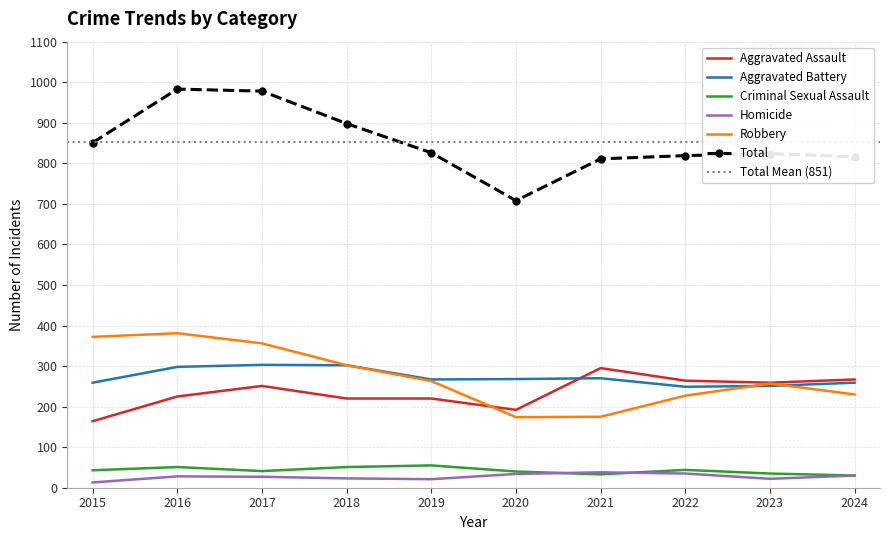

What is the difference between the Criminal Sexual Assault values at 2024 and 2018?

21